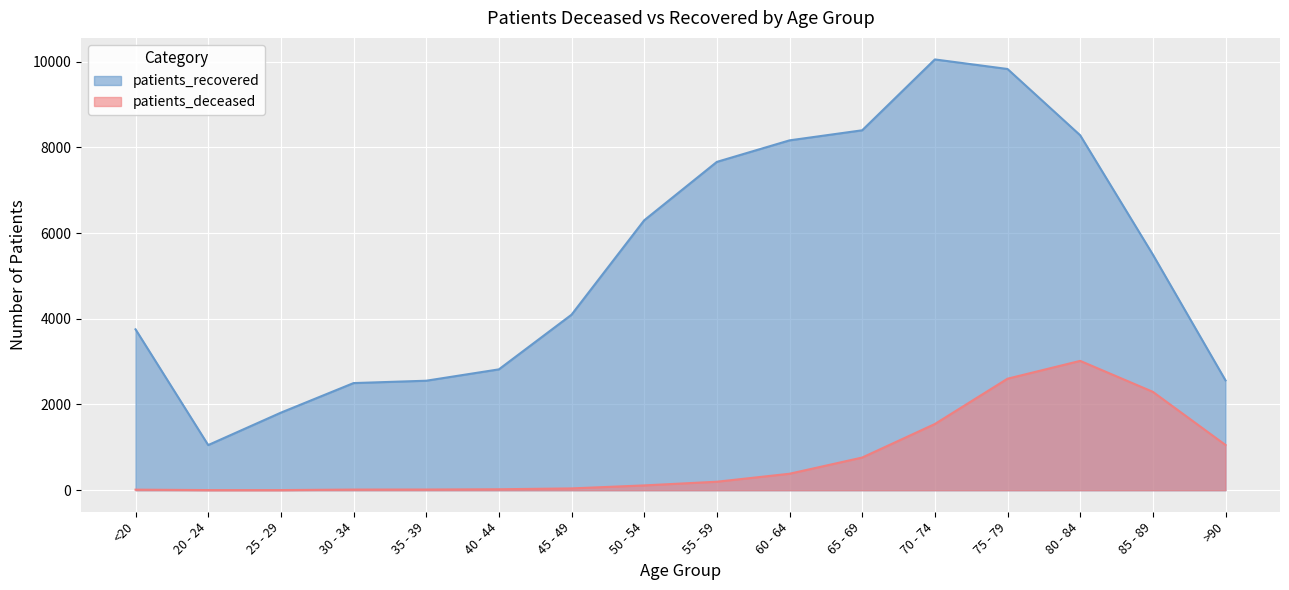

What is the value of the patients_recovered point at the 9th from the left?

7659